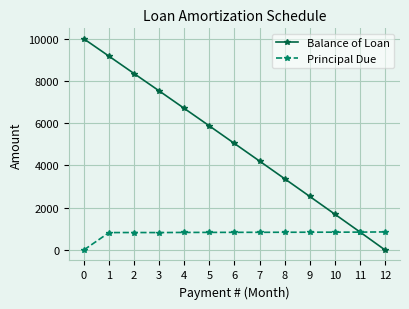

How many categories are shown in the chart?

13